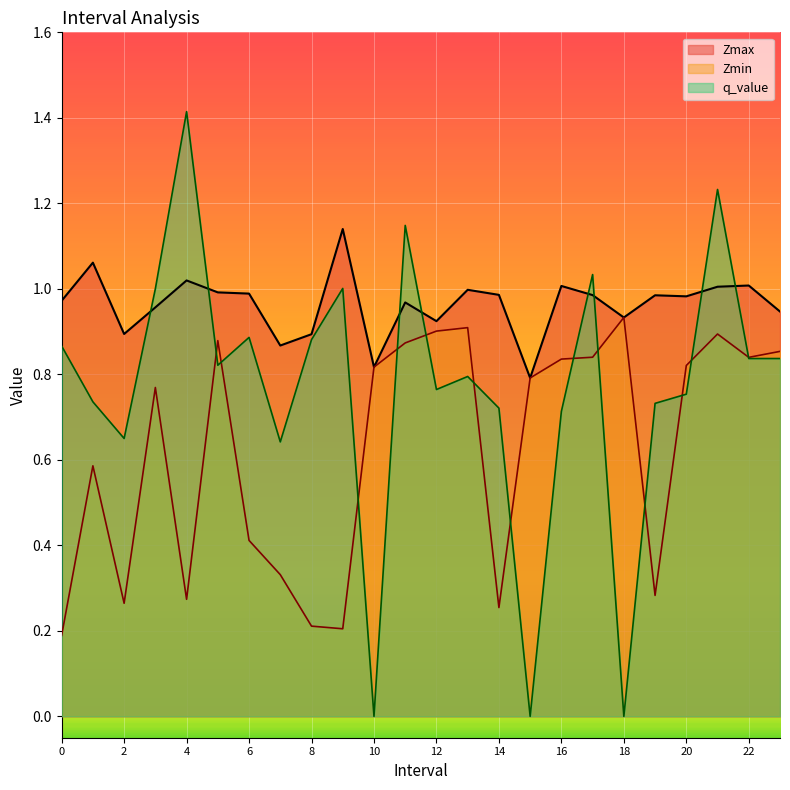

Reading right to left, transcribe all the data shown in this chart.

Zmax: 23.0=0.9	22.0=1.0	21.0=1.0	20.0=1.0	19.0=1.0	18.0=0.9	17.0=1.0	16.0=1.0	15.0=0.8	14.0=1.0	13.0=1.0	12.0=0.9	11.0=1.0	10.0=0.8	9.0=1.1	8.0=0.9	7.0=0.9	6.0=1.0	5.0=1.0	4.0=1.0	3.0=1.0	2.0=0.9	1.0=1.1	0.0=1.0
Zmin: 23.0=0.9	22.0=0.8	21.0=0.9	20.0=0.8	19.0=0.3	18.0=0.9	17.0=0.8	16.0=0.8	15.0=0.8	14.0=0.3	13.0=0.9	12.0=0.9	11.0=0.9	10.0=0.8	9.0=0.2	8.0=0.2	7.0=0.3	6.0=0.4	5.0=0.9	4.0=0.3	3.0=0.8	2.0=0.3	1.0=0.6	0.0=0.2
q_value: 23.0=0.8	22.0=0.8	21.0=1.2	20.0=0.8	19.0=0.7	18.0=0.0	17.0=1.0	16.0=0.7	15.0=0.0	14.0=0.7	13.0=0.8	12.0=0.8	11.0=1.1	10.0=0.0	9.0=1.0	8.0=0.9	7.0=0.6	6.0=0.9	5.0=0.8	4.0=1.4	3.0=1.0	2.0=0.7	1.0=0.7	0.0=0.9